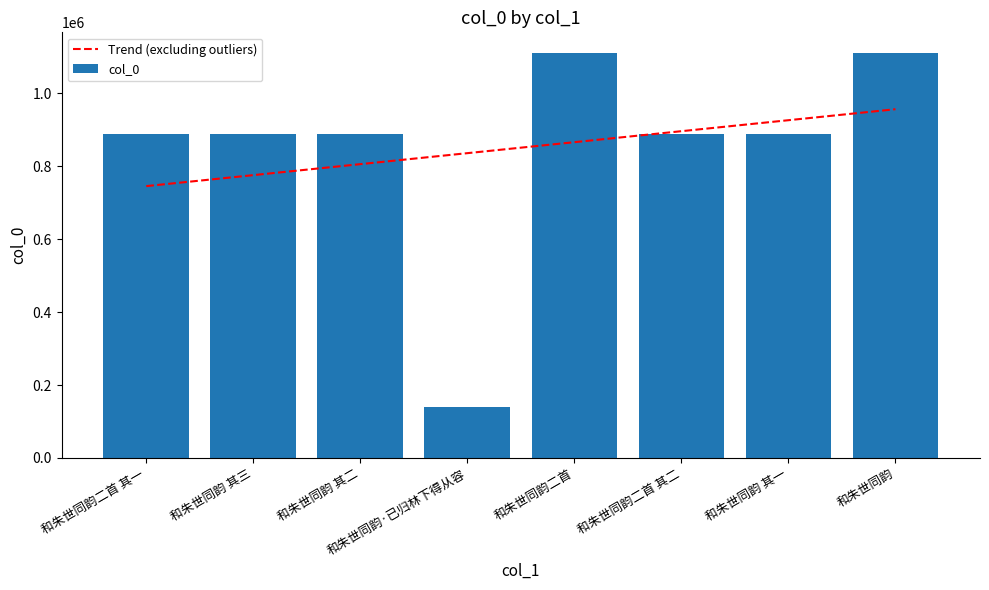

What is the approximate value of Trend (excluding outliers) at 和朱世同韵?

956470.7